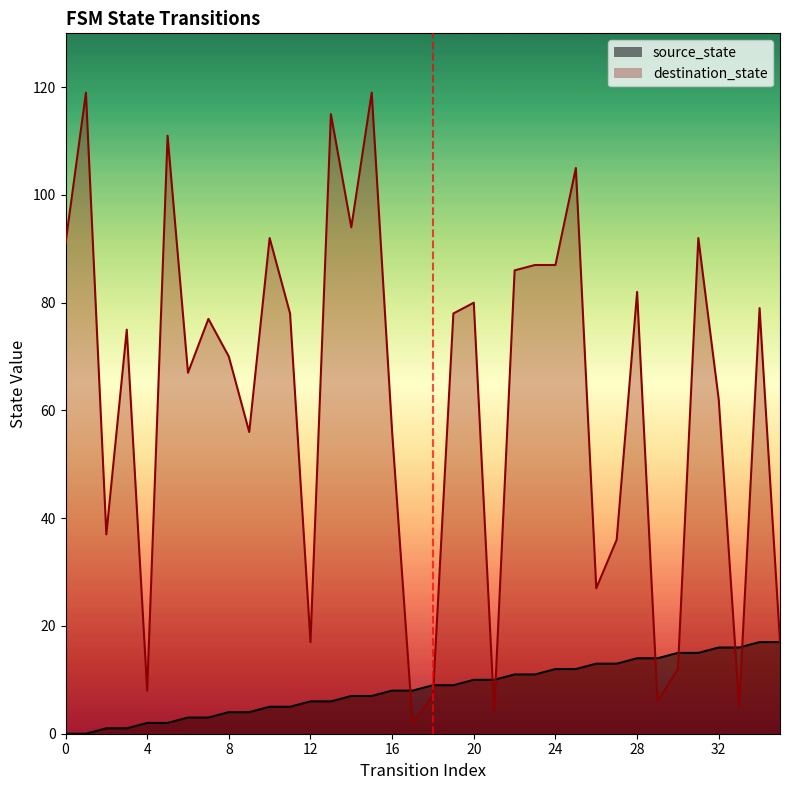

How many interior local valleys does the destination_state series have?

11